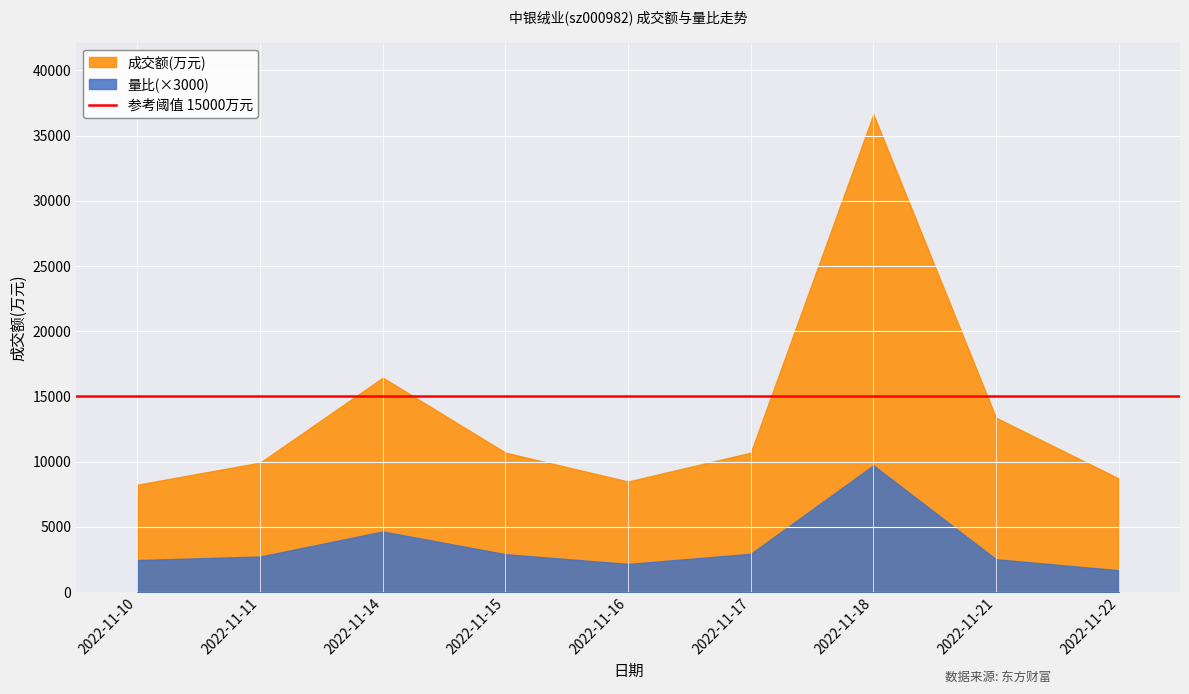

At 2022-11-11, list the series in order from largest to smallest.

成交额(万元), 量比(×3000)